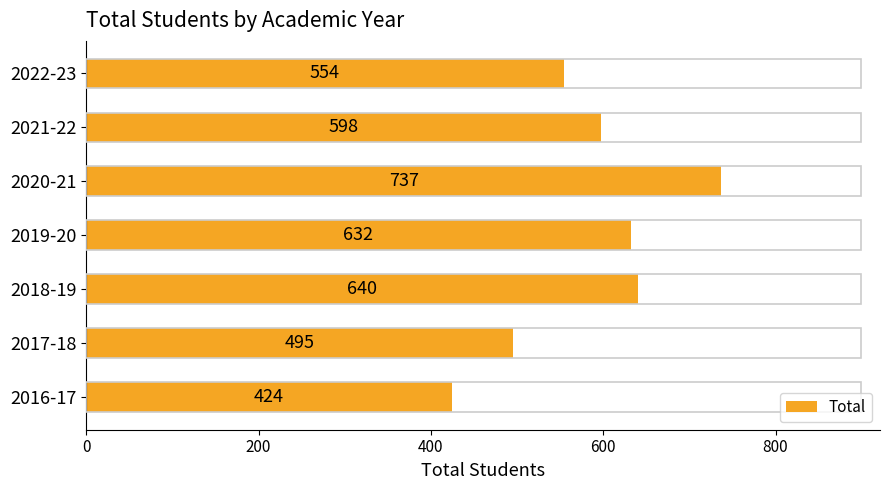

What is the sum of the values at 2019-20 and 2020-21?

1369